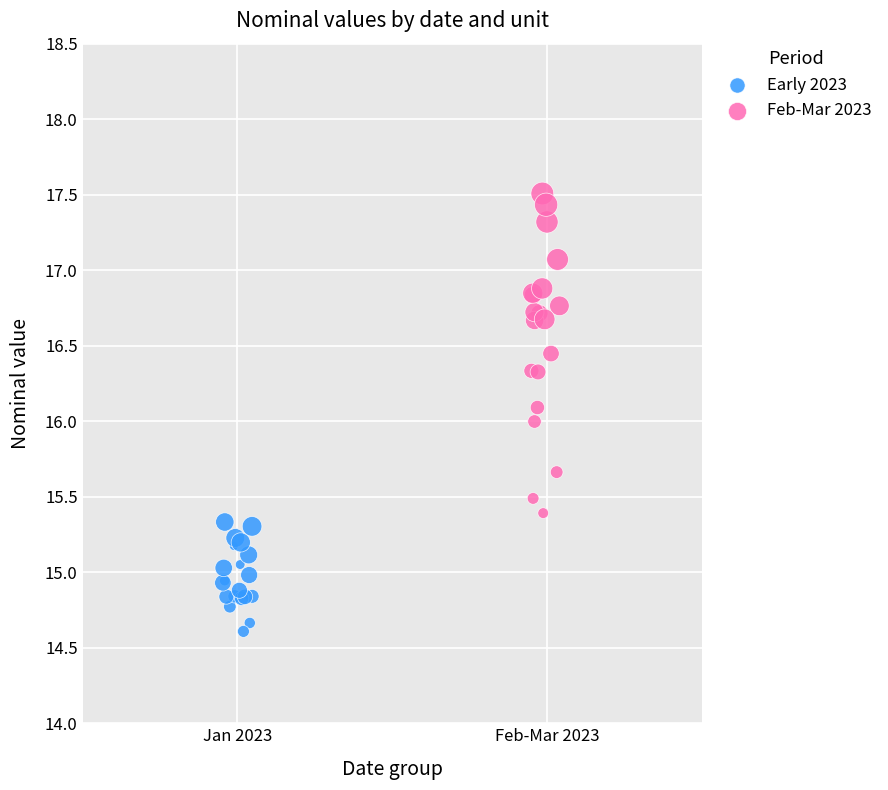

What are all the series names shown in the legend?

Early 2023, Feb-Mar 2023